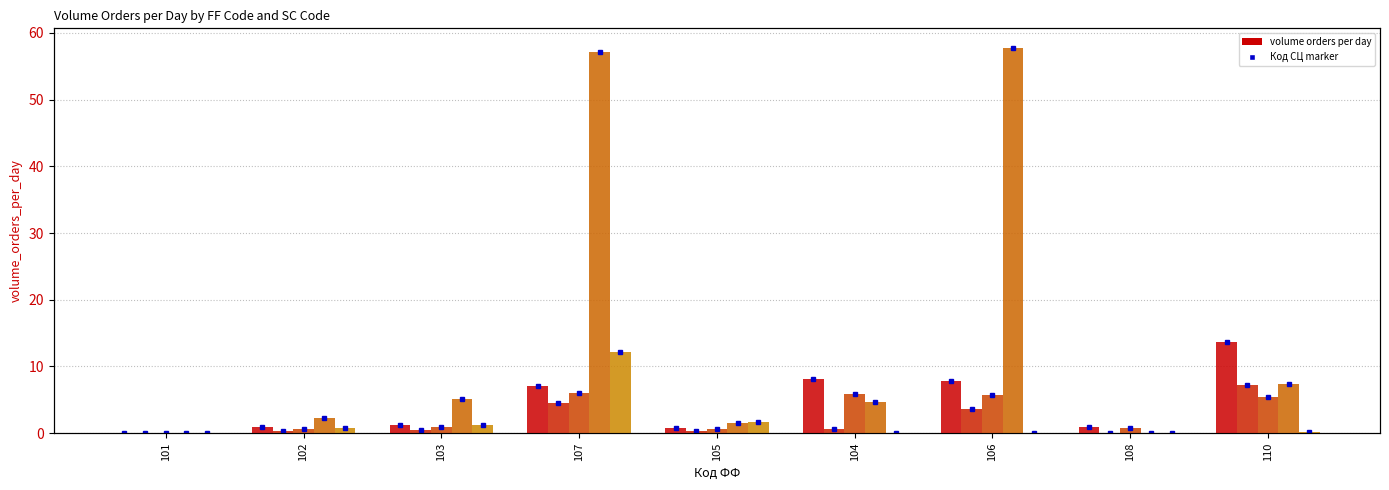

Where is СЦ 5 nearest to the value 6?

105